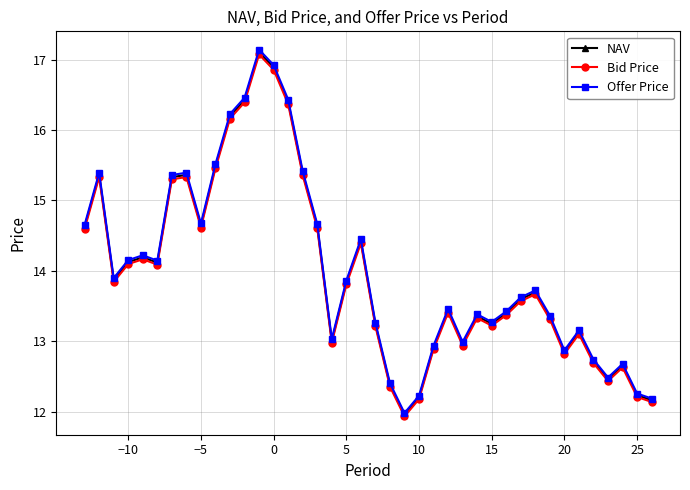

Which series has the widest spread of values?

Offer Price